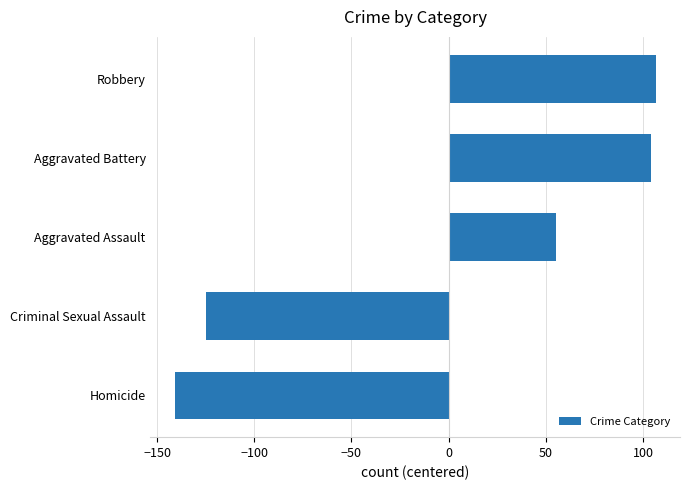

Rank the categories by value from lowest to highest.

Homicide, Criminal Sexual Assault, Aggravated Assault, Aggravated Battery, Robbery